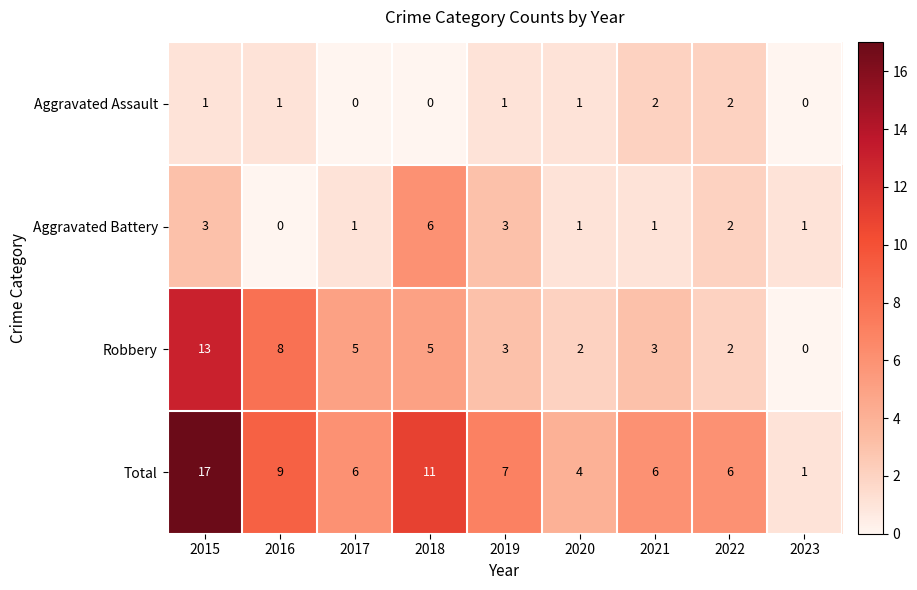

Between 2018 and 2023, which series saw the biggest shift?

Total